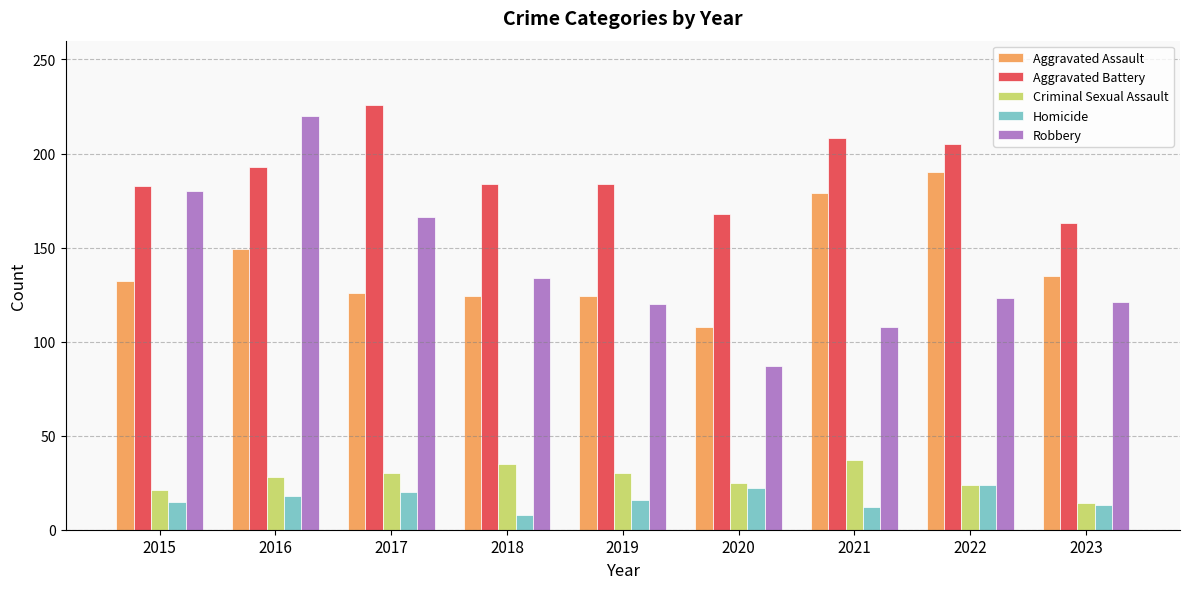

The value of Criminal Sexual Assault at 2018 is 35. True or false?

True